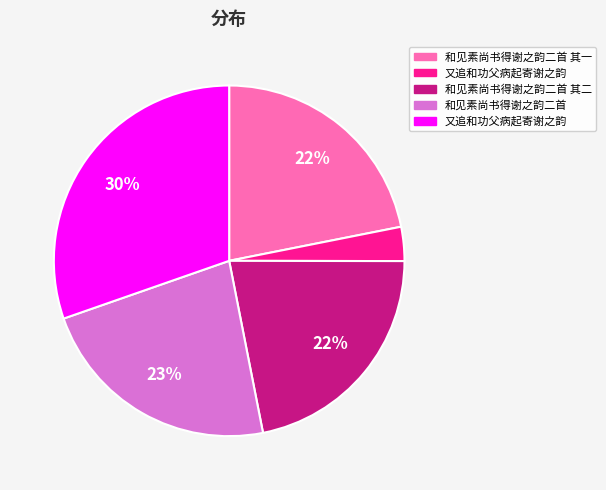

To the nearest percent, what is the difference between the largest and smallest slice percentages?

27%